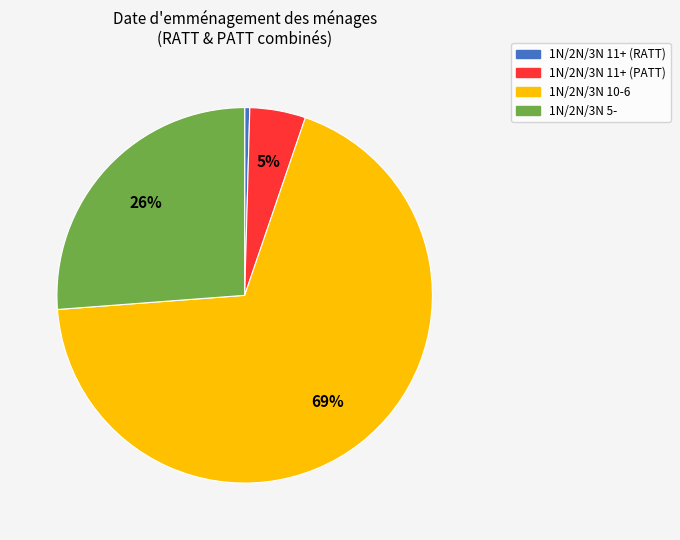

Which has a higher value, 1N/2N/3N 11+ (PATT) or 1N/2N/3N 5-?

1N/2N/3N 5-